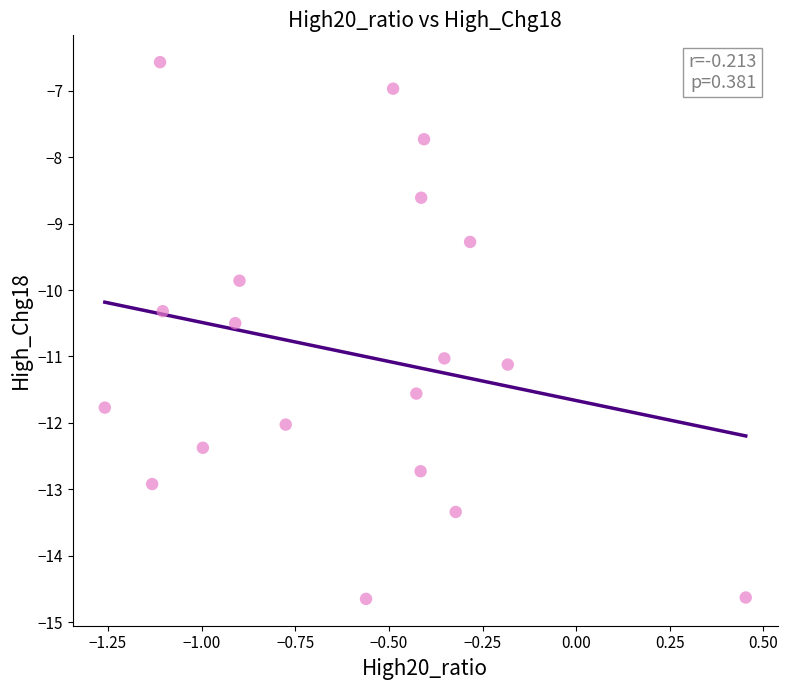

What is the range of Y values (max minus min)?

8.1